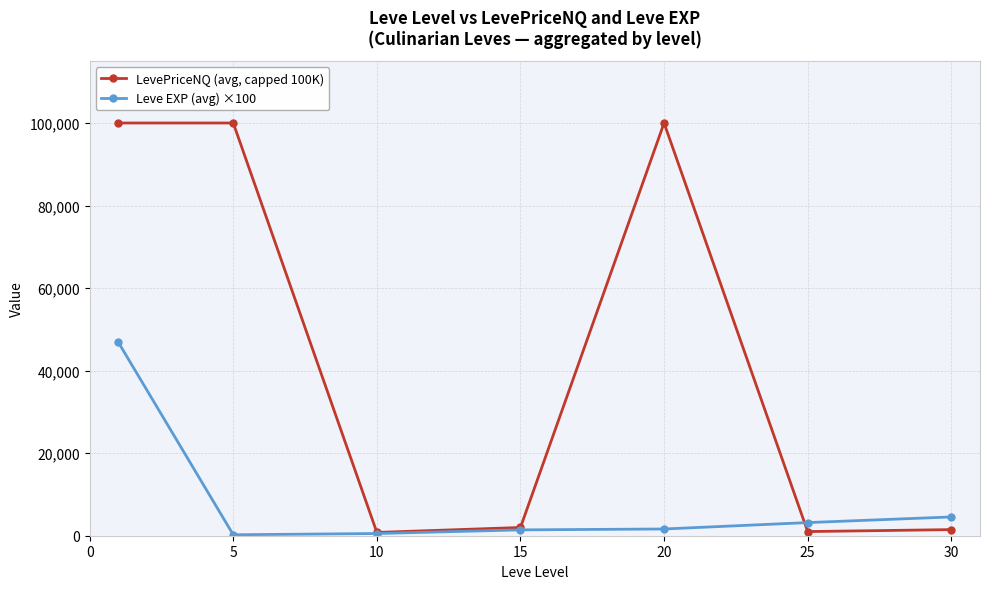

Which series has the largest range (max minus min)?

LevePriceNQ (avg, capped 100K)